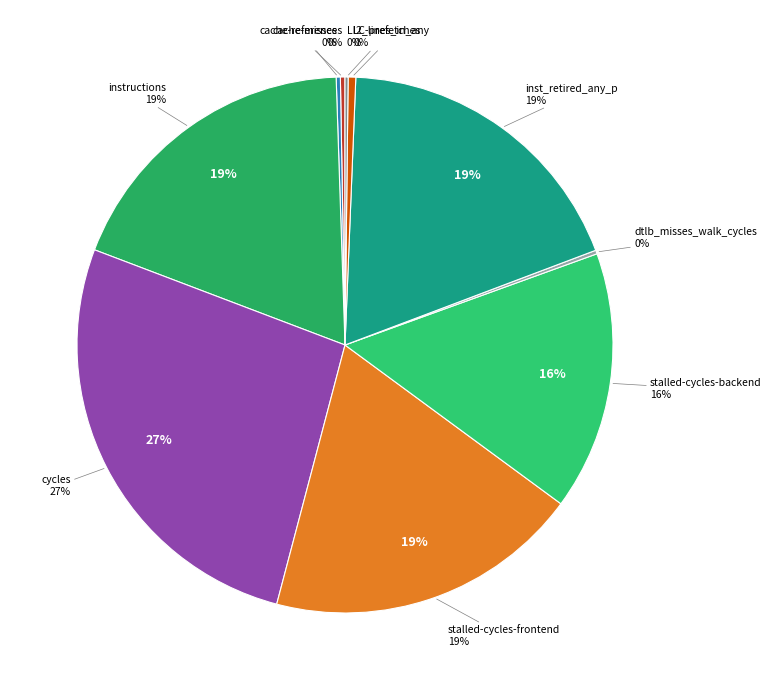

Is the sum of stalled-cycles-backend and dtlb_misses_walk_cycles greater than half?

No